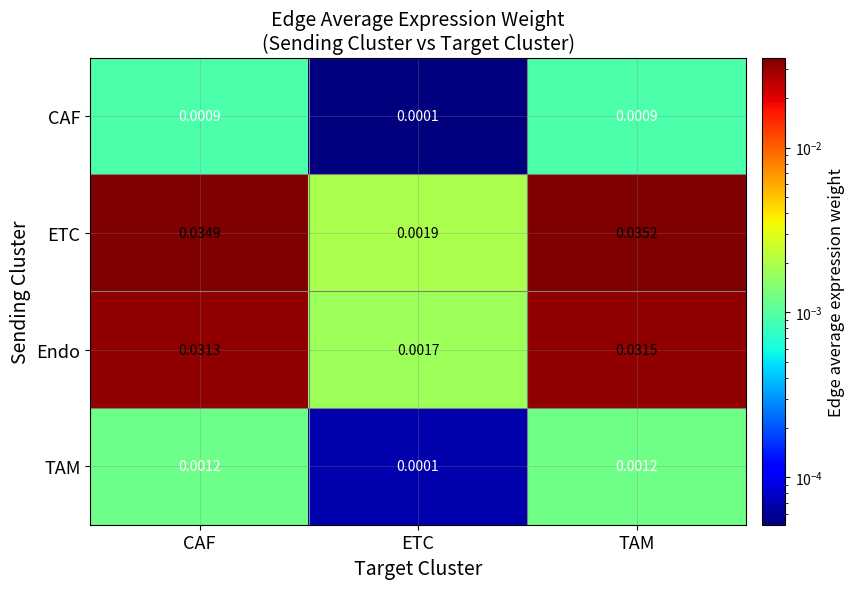

Where is ETC nearest to the value 0?

ETC